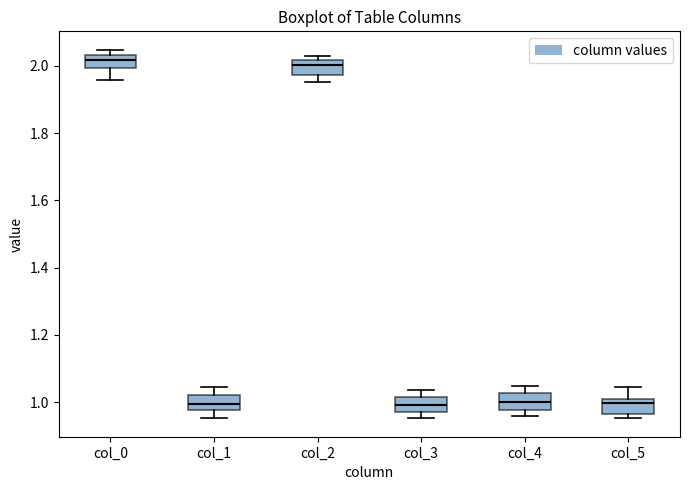

Reading left to right, read every box against the y-axis: the position of its median line, the range the box covers, and the ends of its whiskers. The values are not printed on the chart, so give them approximately, as read against the axis.

col_0: median 2.02, box 2.00 to 2.04, whiskers 1.96 to 2.04 (just above the box's upper edge)
col_1: median 1.00, box 0.98 to 1.02, whiskers 0.96 to 1.04
col_2: median 2.00, box 1.98 to 2.02, whiskers 1.96 to 2.02 (just above the box's upper edge)
col_3: median 1.00, box 0.98 to 1.02, whiskers 0.96 to 1.04
col_4: median 1.00, box 0.98 to 1.02, whiskers 0.96 to 1.04
col_5: median 1.00 (just below the box's upper edge), box 0.96 to 1.00, whiskers 0.96 (just below the box's lower edge) to 1.04